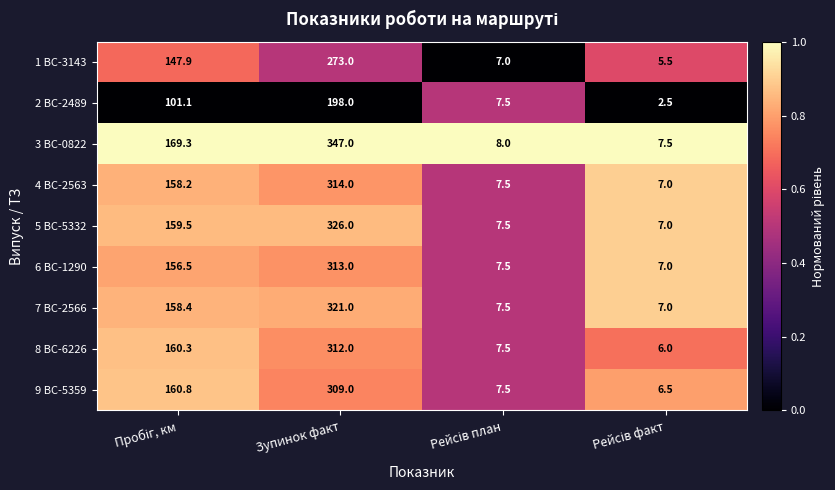

What is the difference between the maximum and minimum values in the 7 BC-2566 series?

314.0